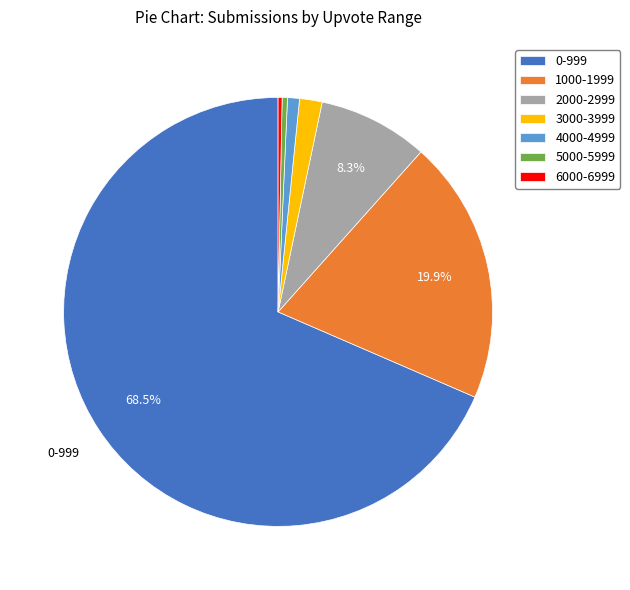

What percentage is the 2000-2999 slice, to the nearest percent?

8%